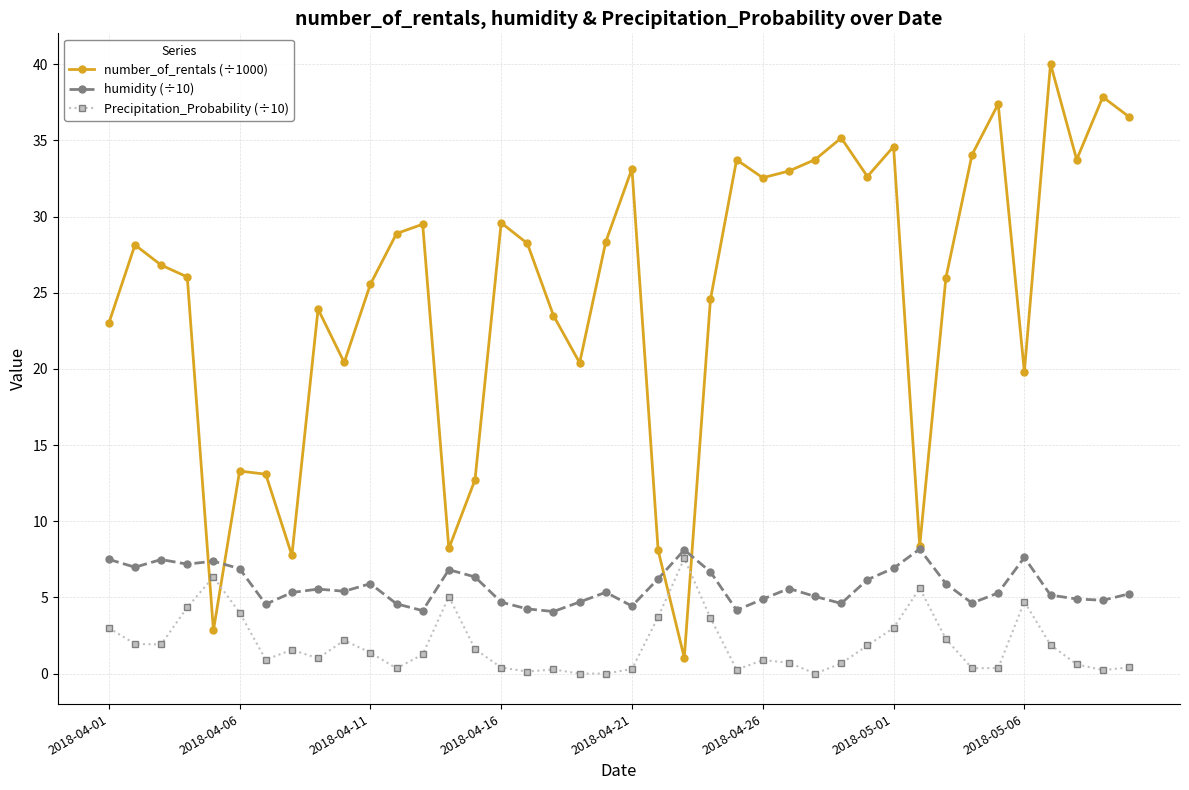

Which series has the largest range (max minus min)?

number_of_rentals (÷1000)